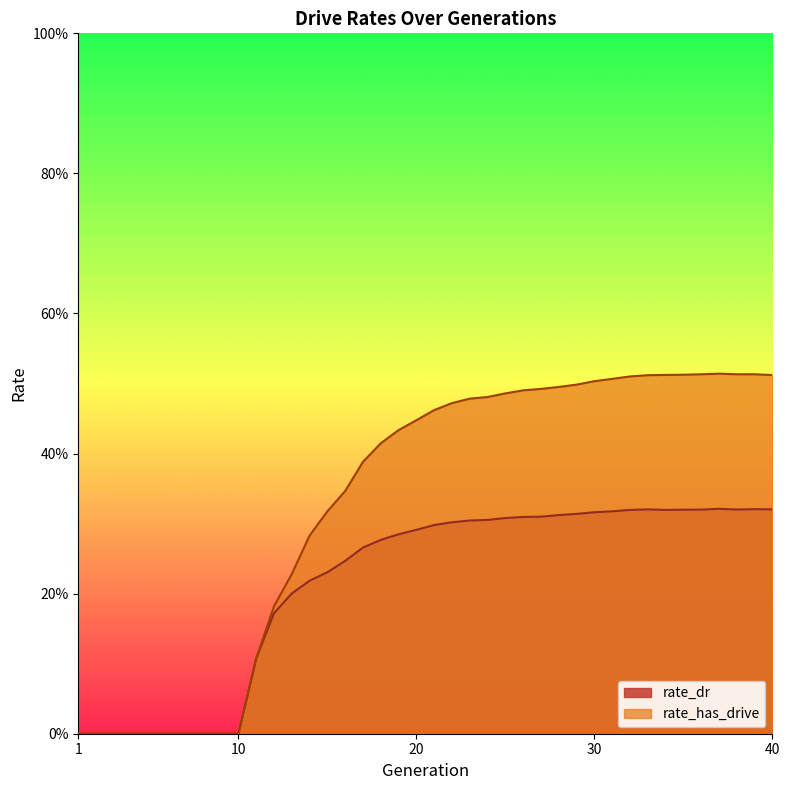

Which has a higher value, 9 or 2?

9